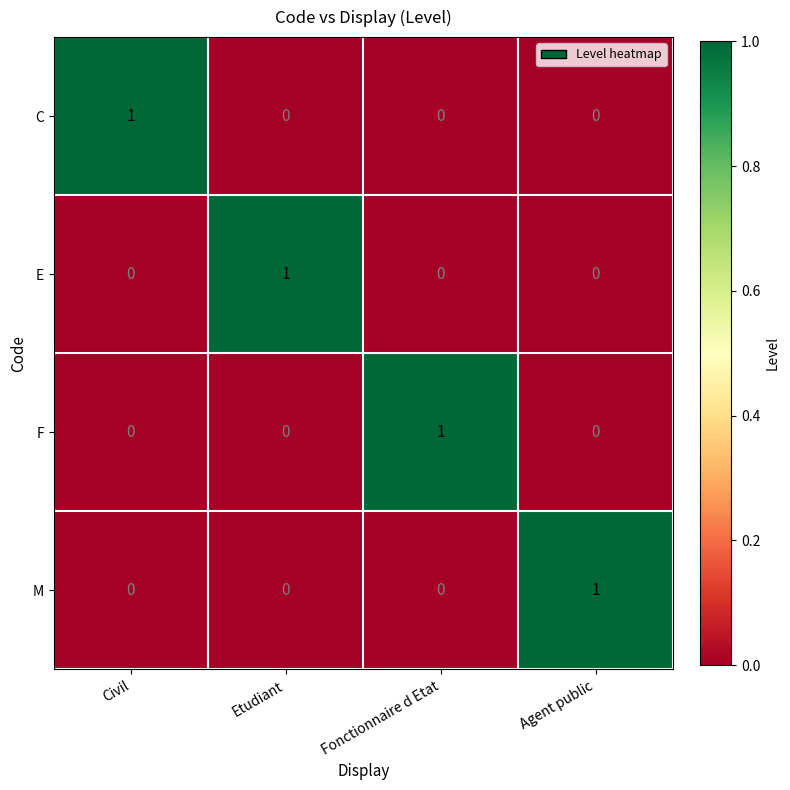

Is it true that F equals 0 at Agent public?

True